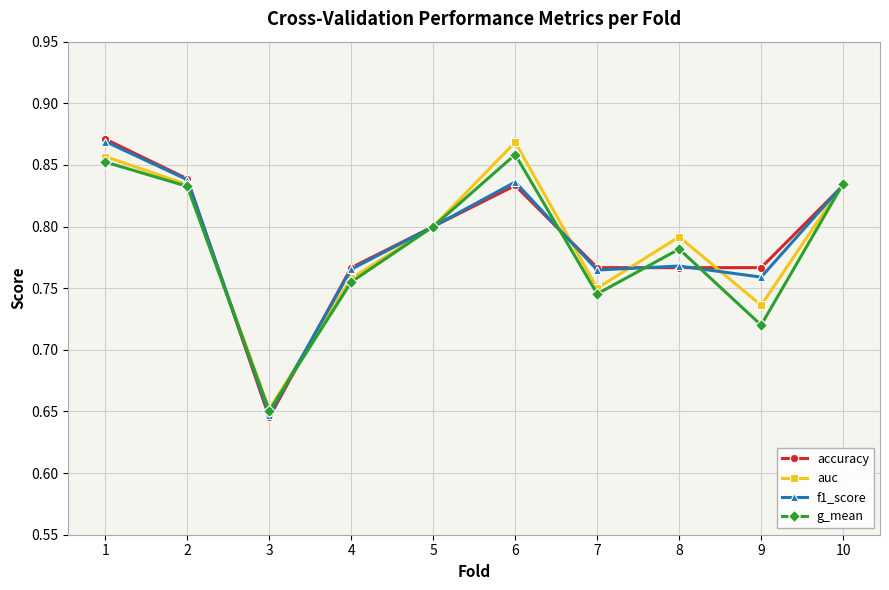

Count the f1_score values in the range 0 to 1.

10